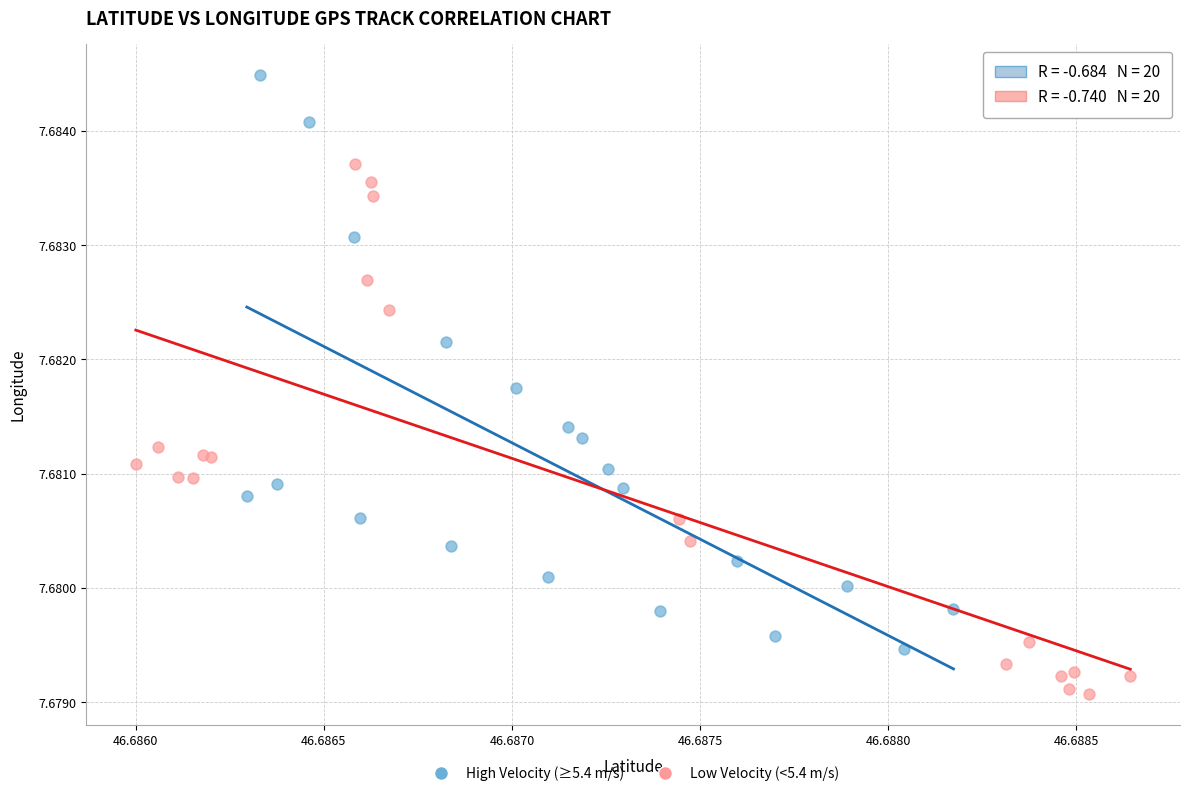

Which series reaches the minimum Y coordinate?

Low Velocity (<5.4 m/s)